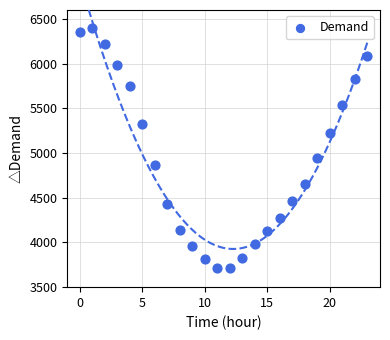

What is the range of Y values (max minus min)?

2680